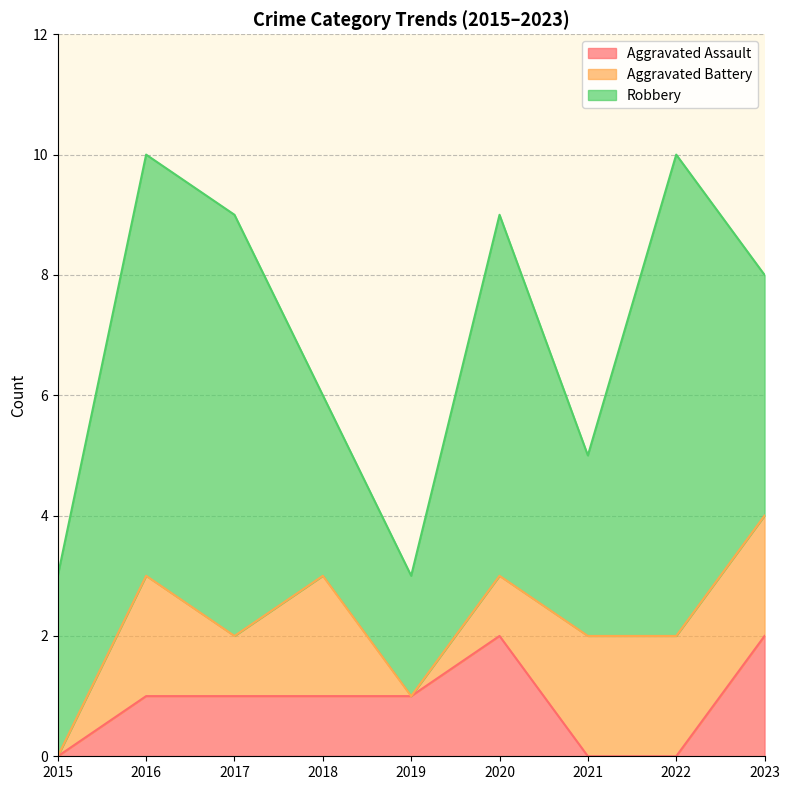

What is the value of the Aggravated Battery point at the 2nd from the left?

2